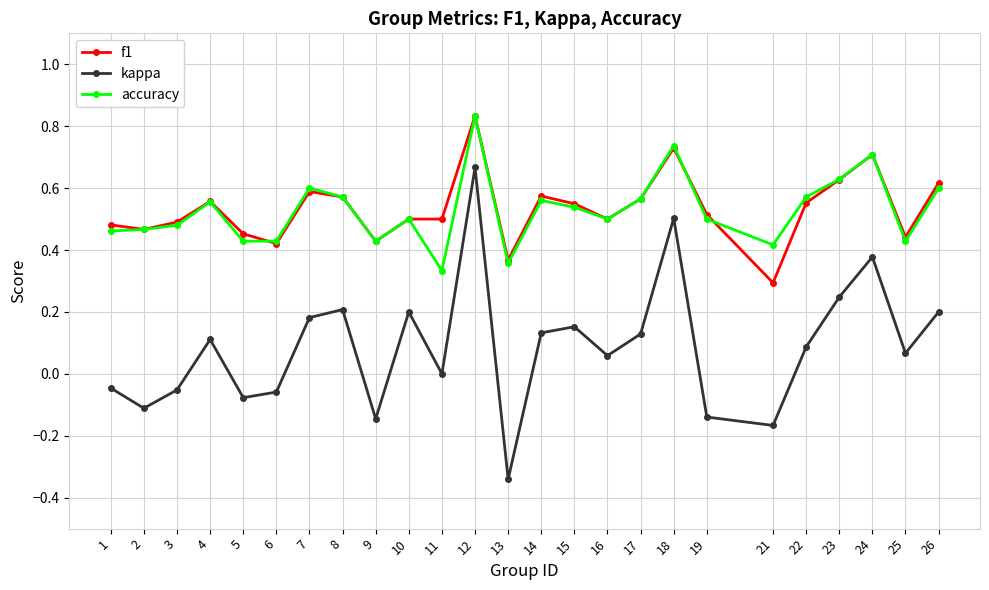

Between 12 and 22, which series saw the biggest shift?

kappa